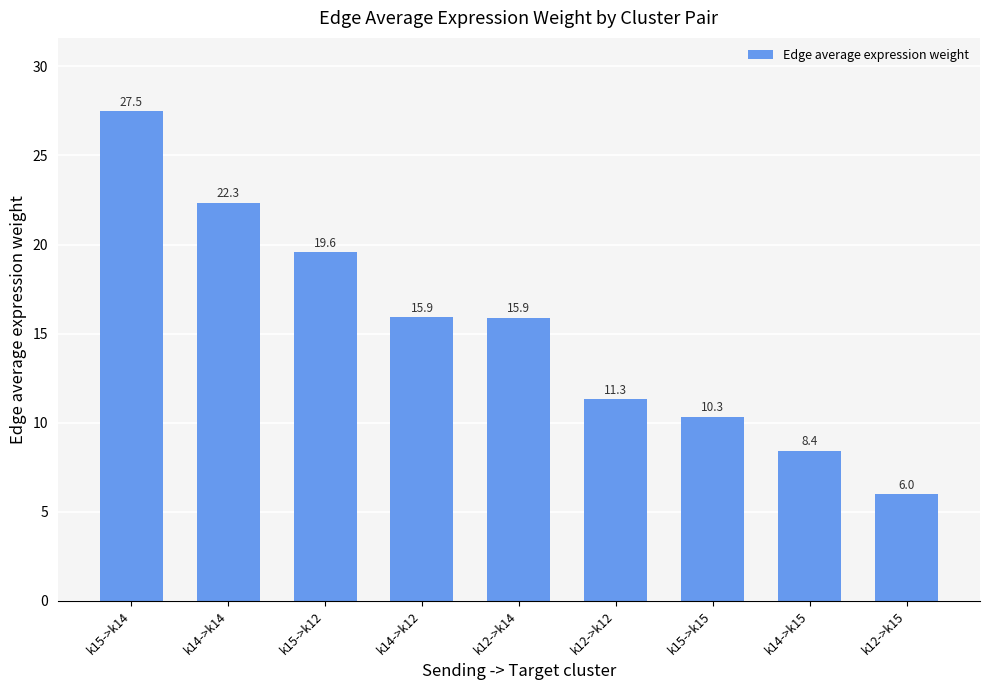

How many series are shown in this chart?

1